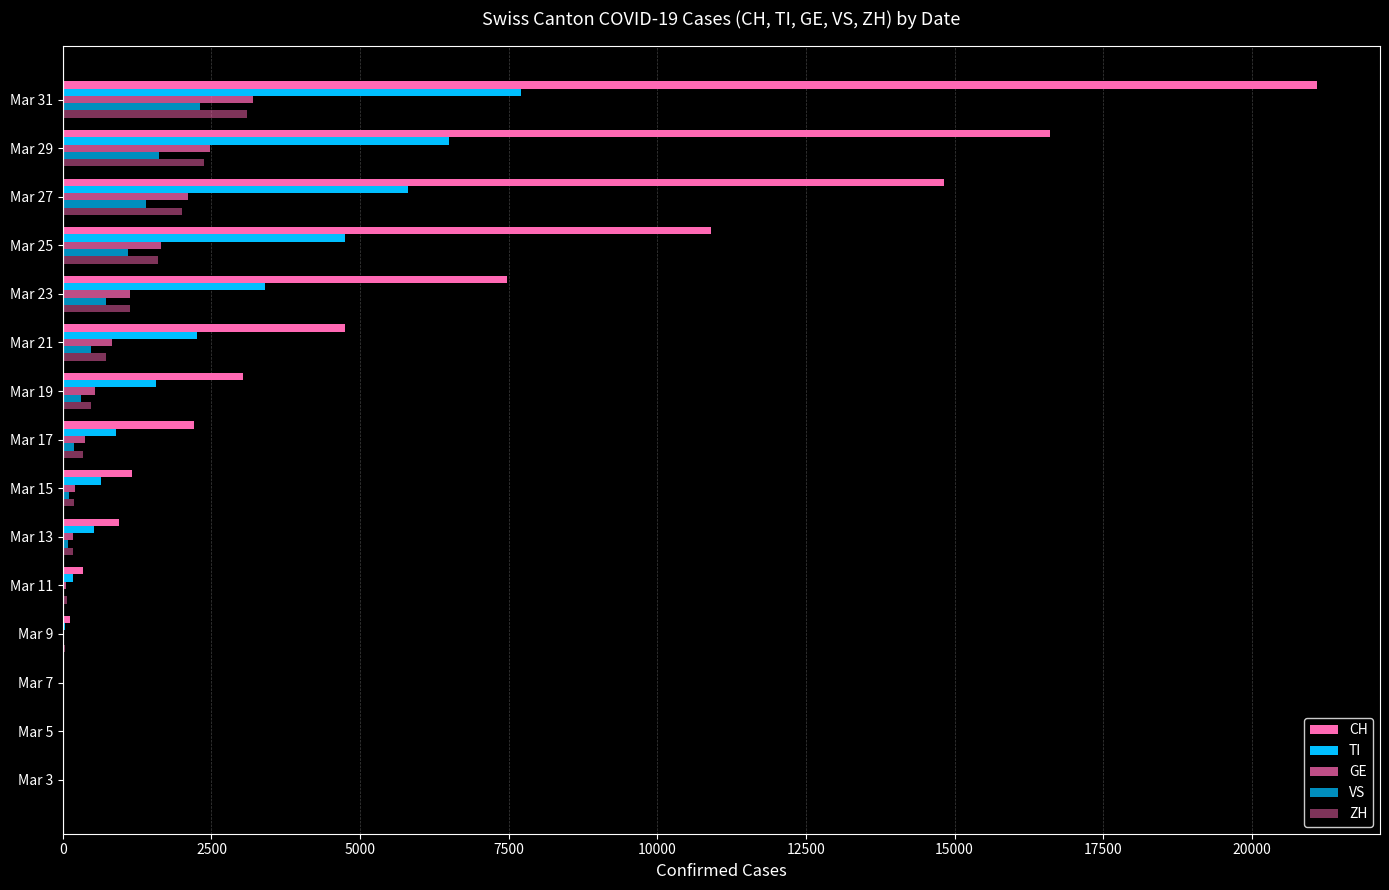

Which series has the largest total across all categories?

CH